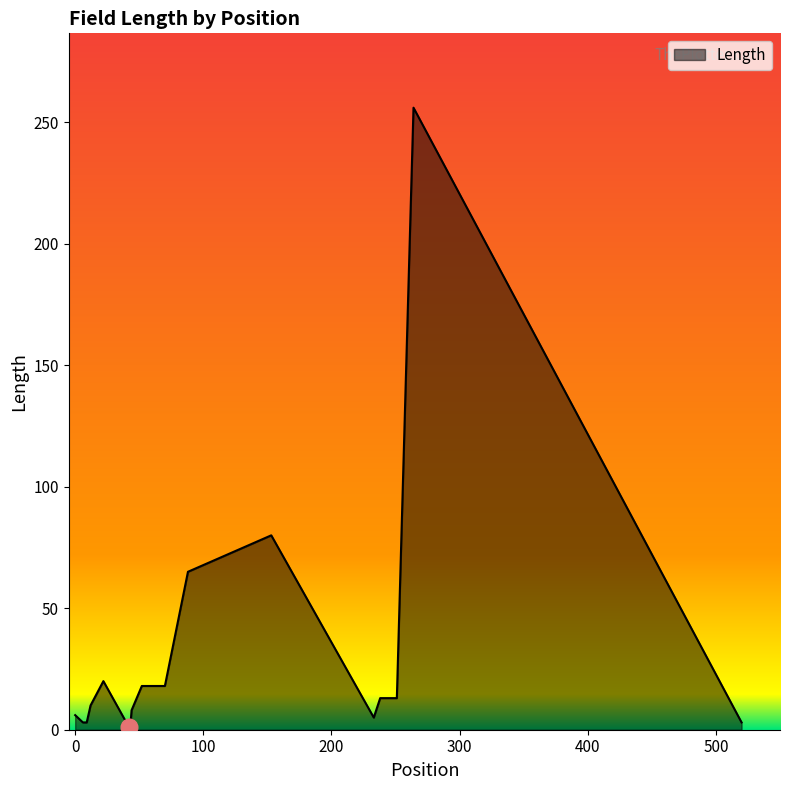

What is the maximum value shown in the chart?

256